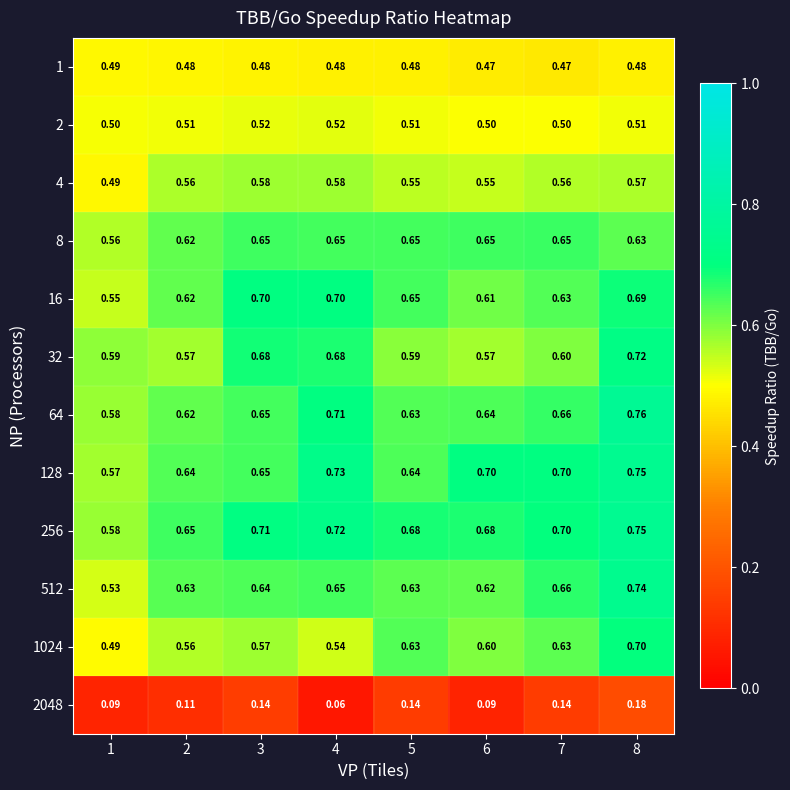

Is the value of 2048 at 7 greater than the value of 4 at 7?

No